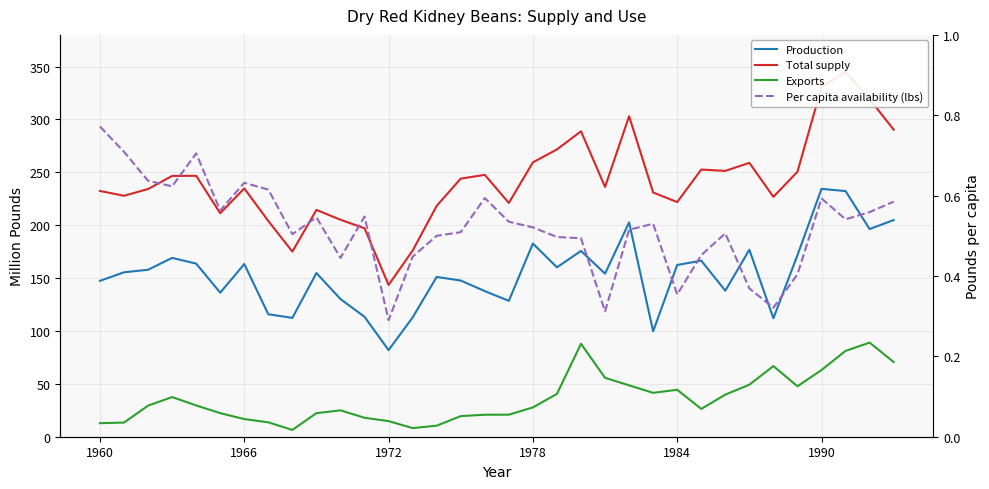

What is the average value of the Exports series?

35.9